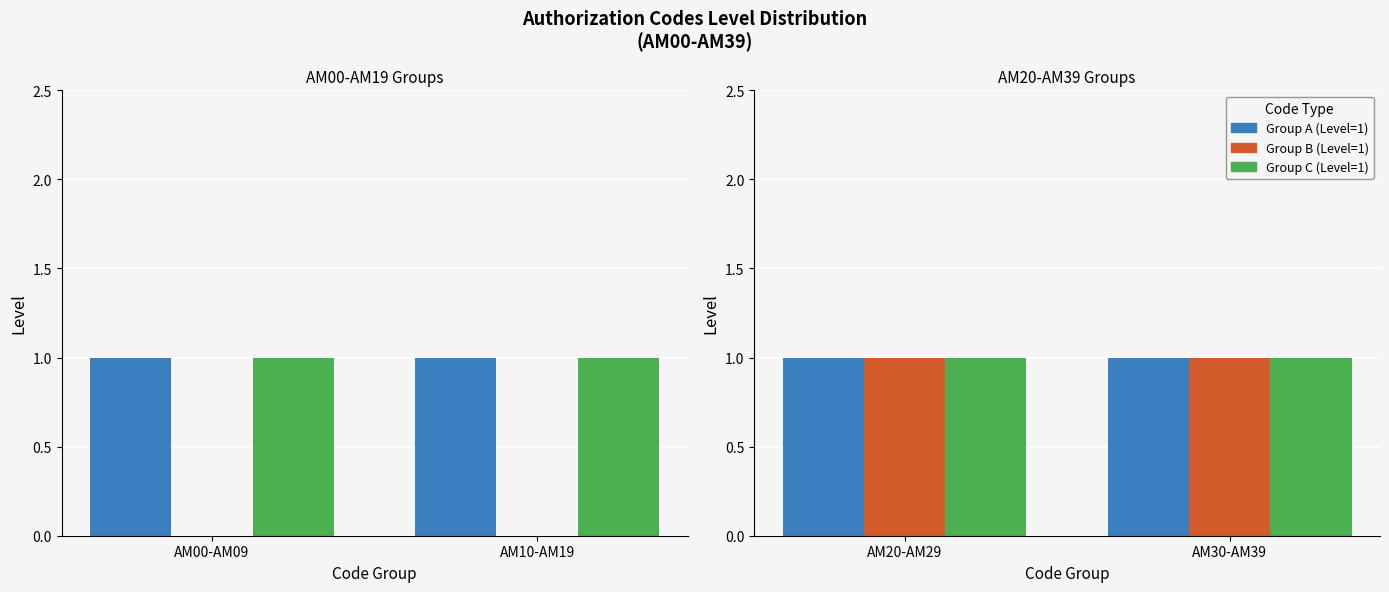

What is the value of the Group A (Level=1) bar at the 1st from the left?

1